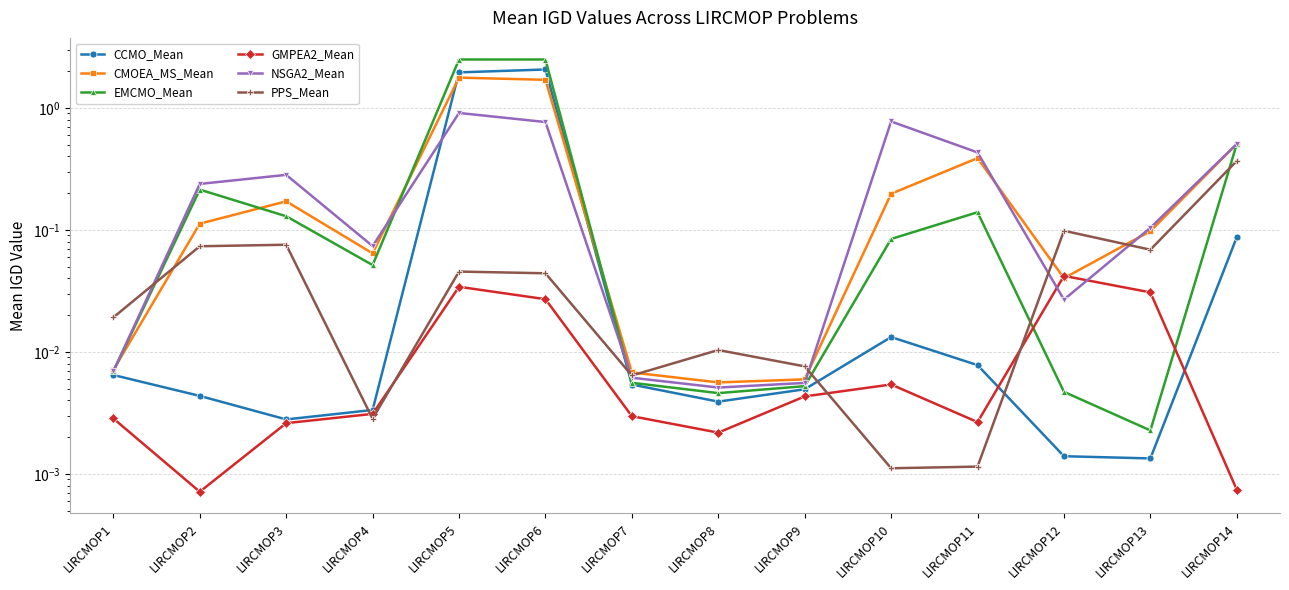

Which series has the widest spread of values?

EMCMO_Mean